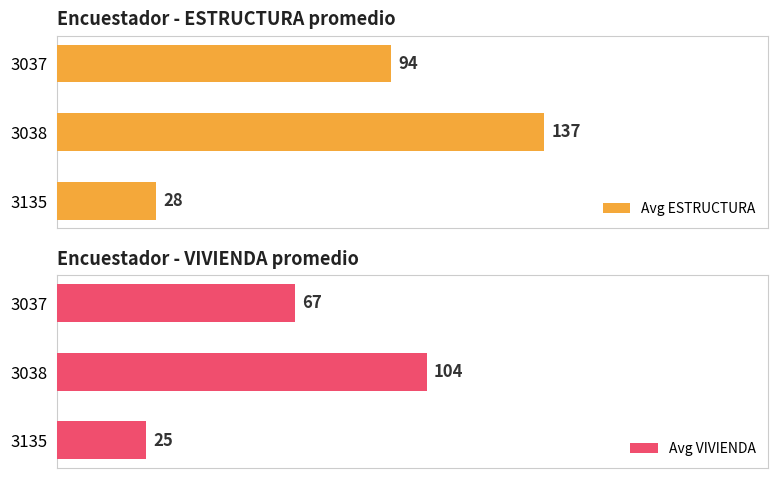

Count the Avg VIVIENDA values in the range 25 to 104.

3